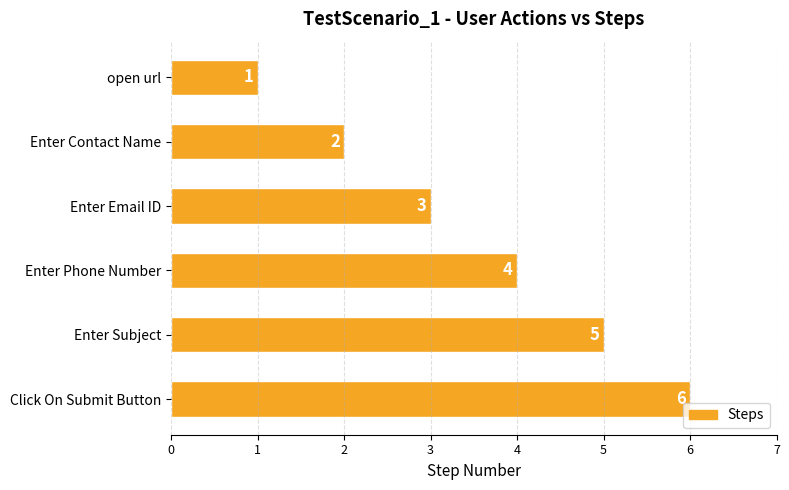

Which has a higher value, Click On Submit Button or Enter Phone Number?

Click On Submit Button